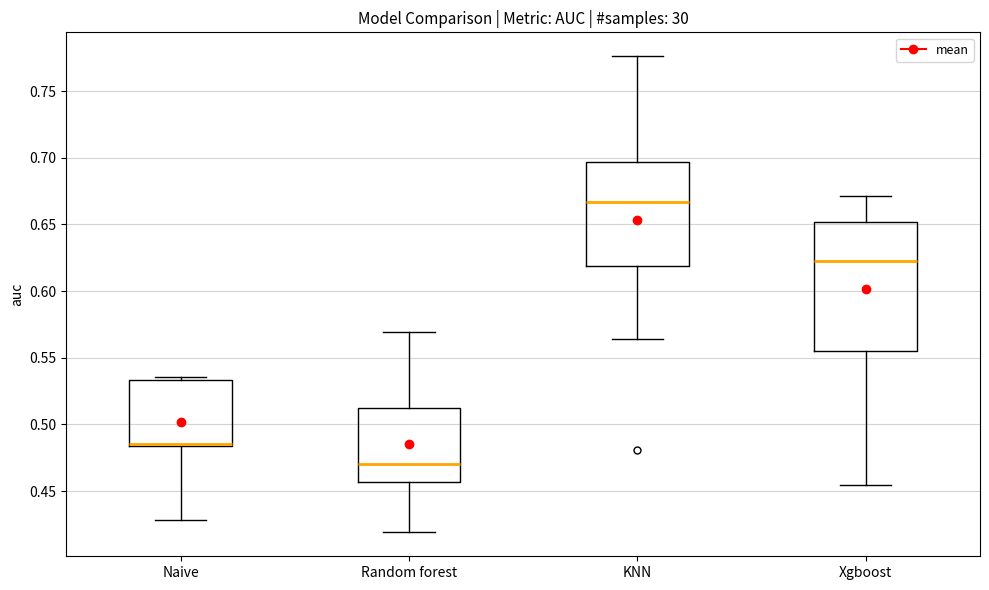

Where does the lower whisker of the box for Random forest end on the y-axis? The values are not printed on the chart, so give them approximately, as read against the axis.

0.420